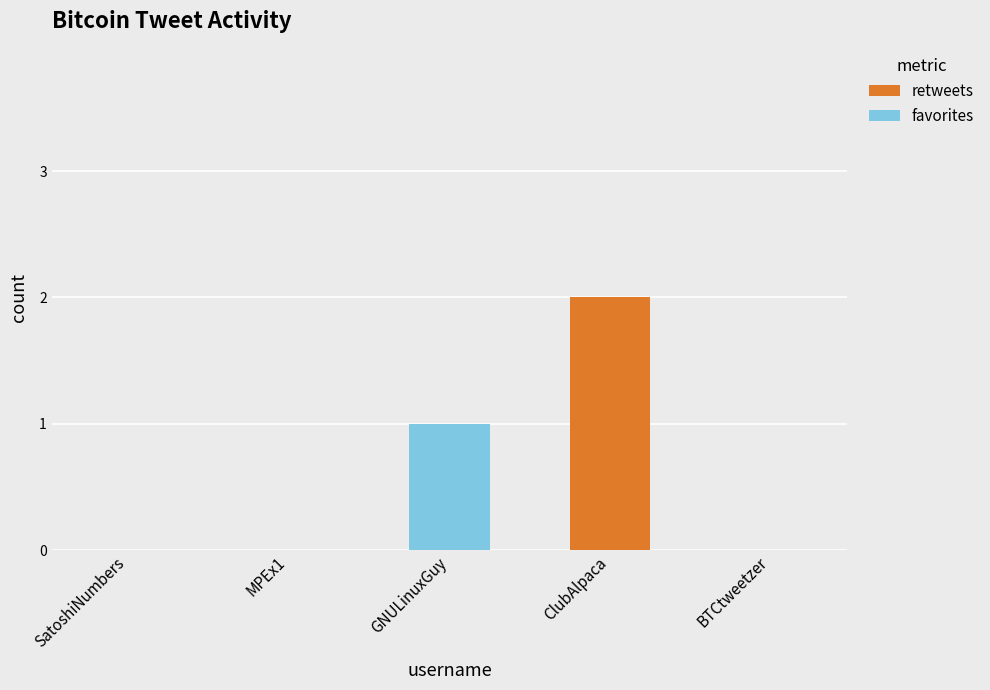

Which category has the highest value in the retweets series?

ClubAlpaca